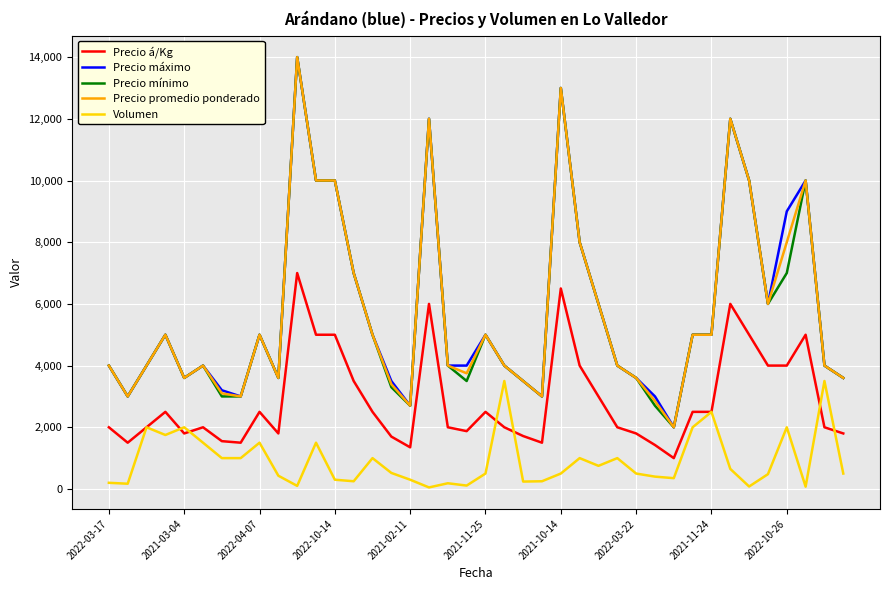

True or false: Volumen and Precio máximo intersect in this chart.

False